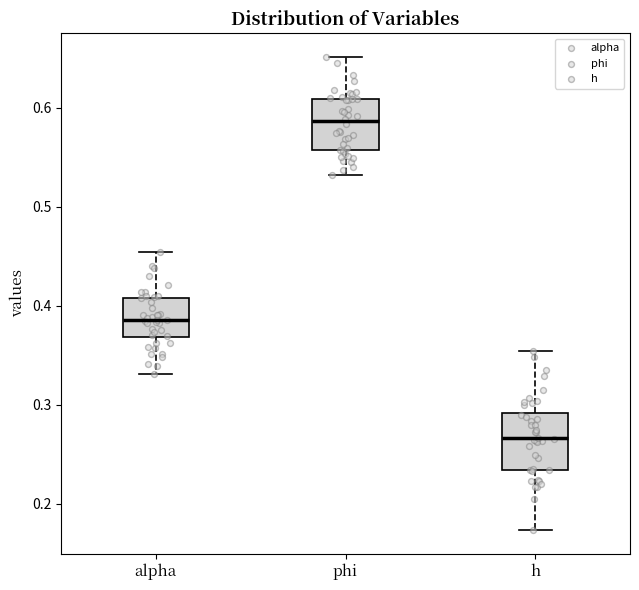

Where does the median line of the box for h sit on the y-axis? The values are not printed on the chart, so give them approximately, as read against the axis.

0.27